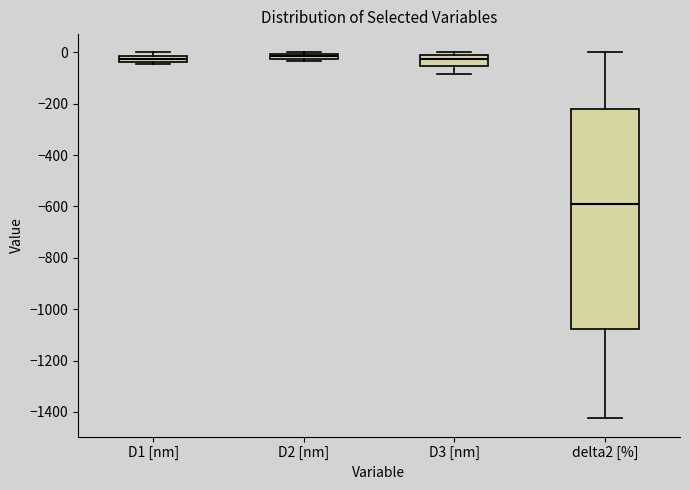

Comparing the boxes themselves (not the whiskers), which one is the tallest?

delta2 [%]